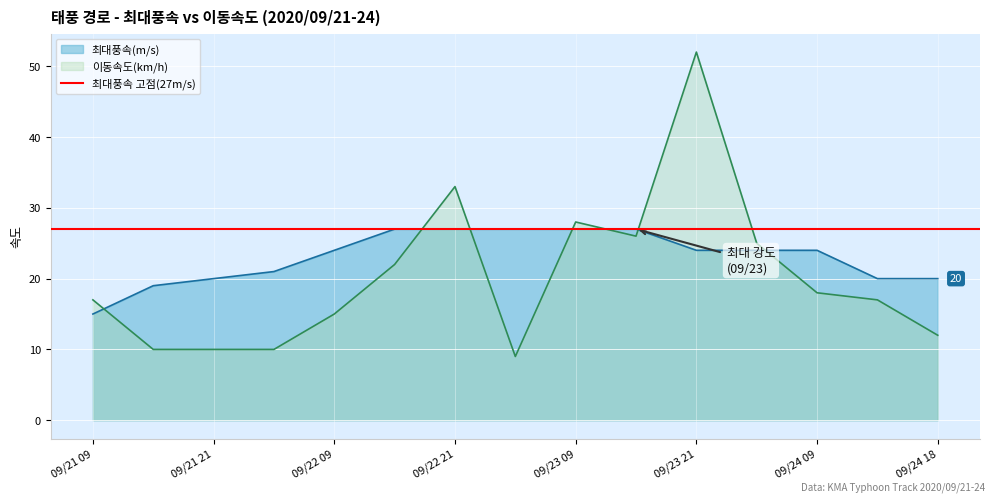

What is the average value of the 이동속도(km/h) series?

20